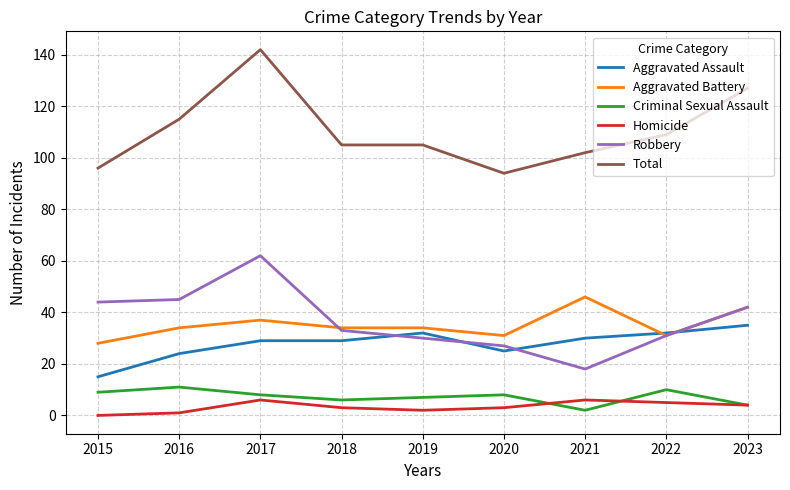

Where is Robbery nearest to the value 40?

2023